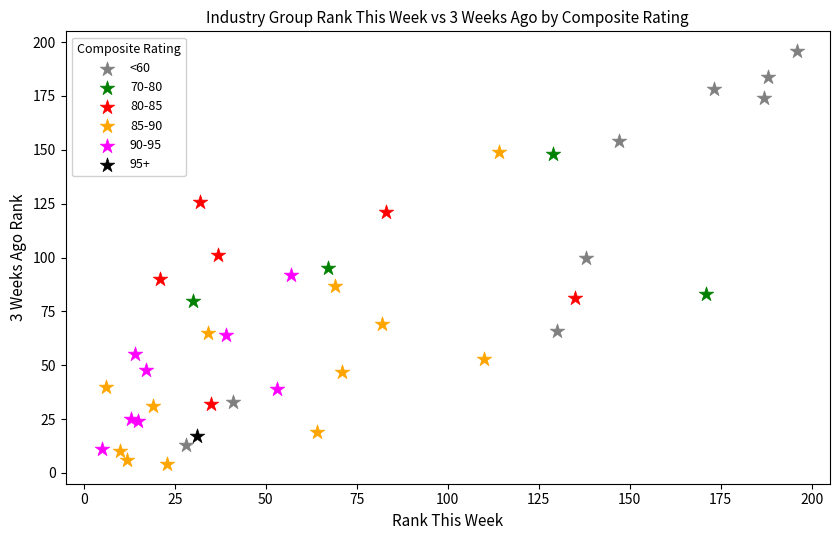

What are all the series names shown in the legend?

<60, 70-80, 80-85, 85-90, 90-95, 95+